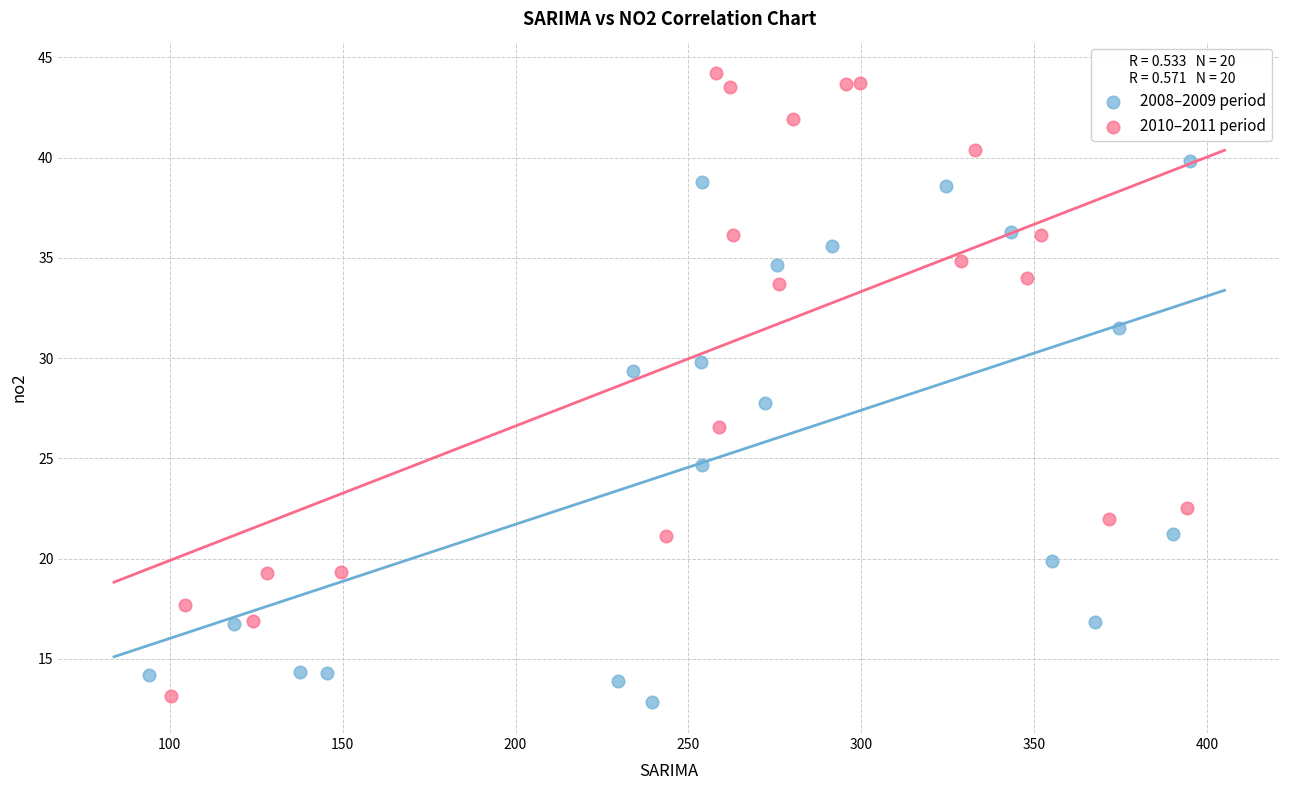

What are all the series names shown in the legend?

2008–2009 period, 2010–2011 period